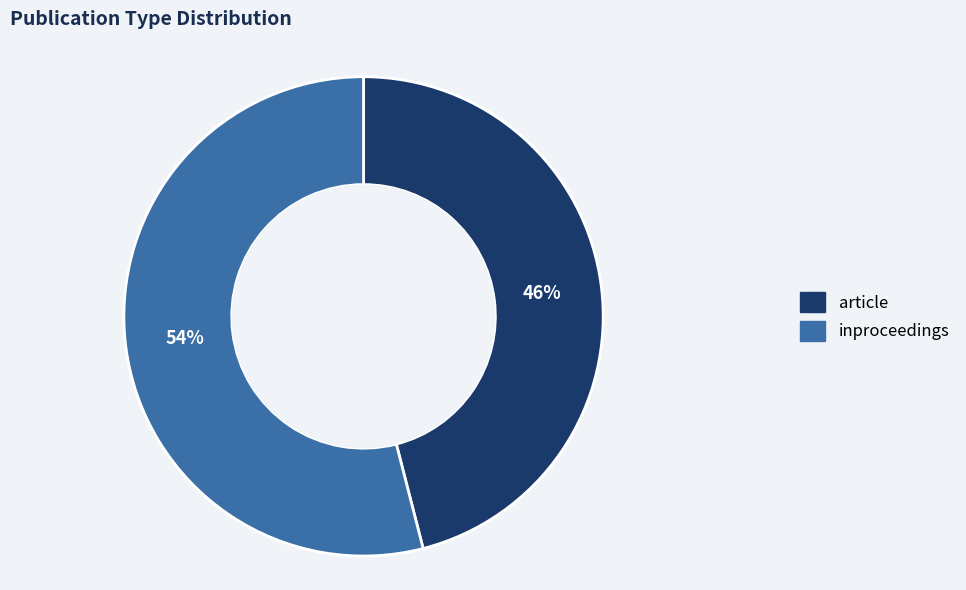

To the nearest percent, what is the difference between the largest and smallest slice percentages?

8%